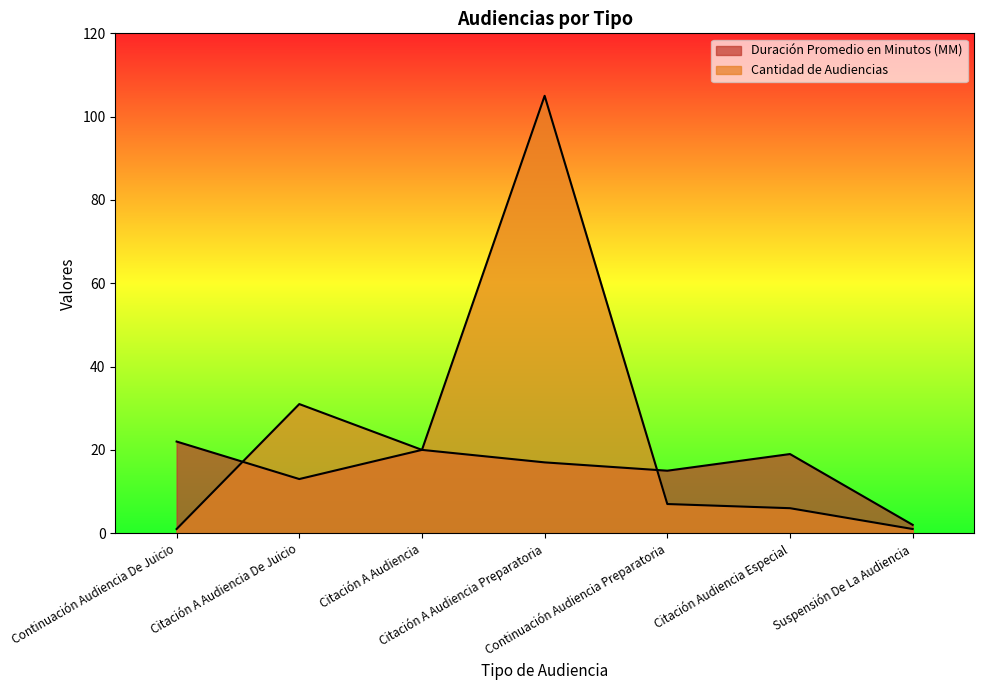

Reading left to right, list all the values displayed in this chart.

Duración Promedio en Minutos (MM): 22	13	20	17	15	19	2
Cantidad de Audiencias: 1	31	20	105	7	6	1